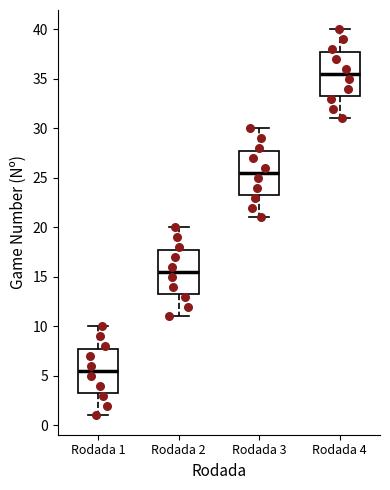

Which box has the highest median line?

Rodada 4